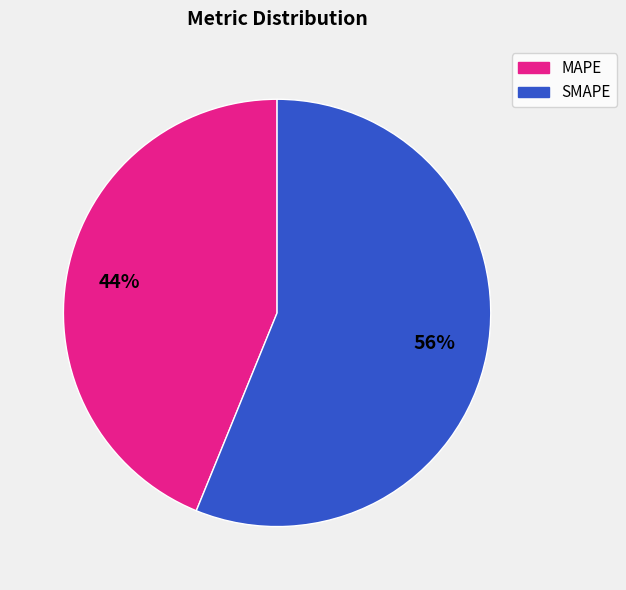

Which category has the smallest portion of the pie?

MAPE